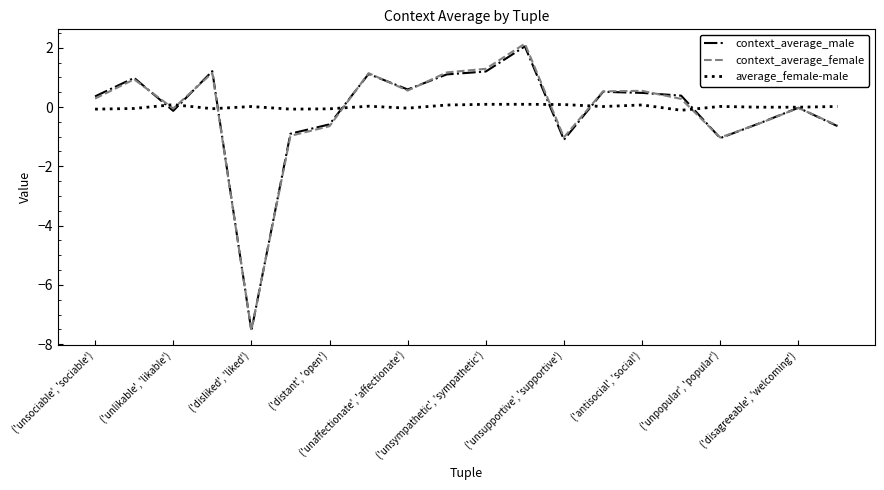

Which series has the largest range (max minus min)?

context_average_female